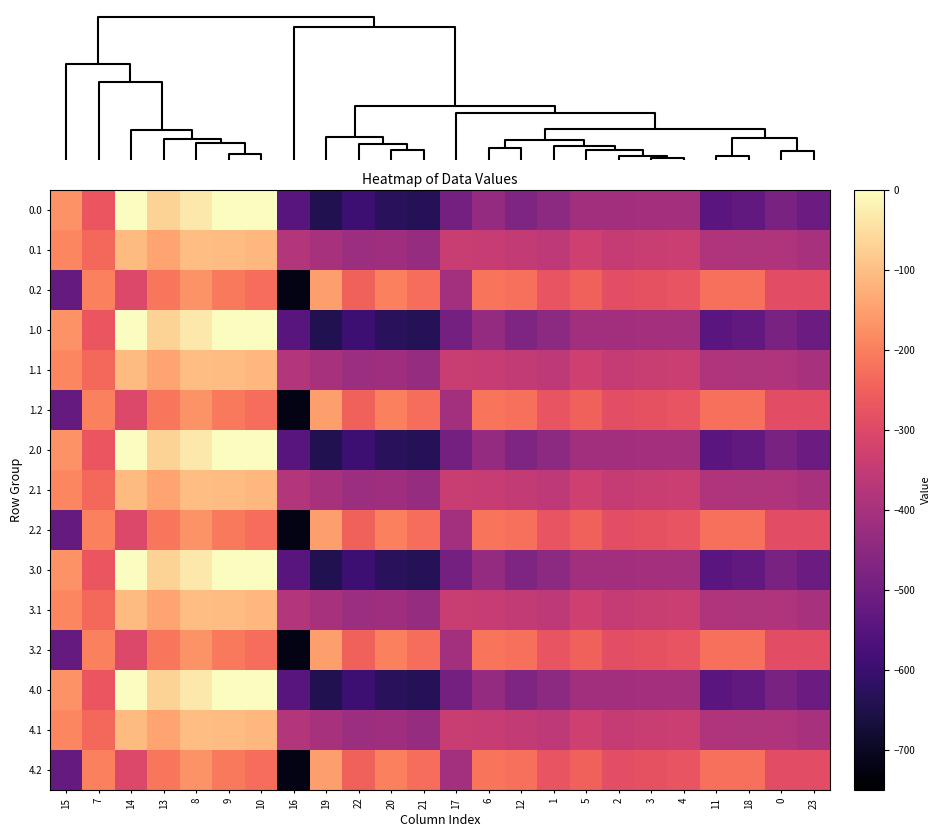

Rank the series at 0 from highest to lowest value.

0.2, 1.2, 2.2, 3.2, 4.2, 0.1, 1.1, 2.1, 3.1, 4.1, 0.0, 1.0, 2.0, 3.0, 4.0